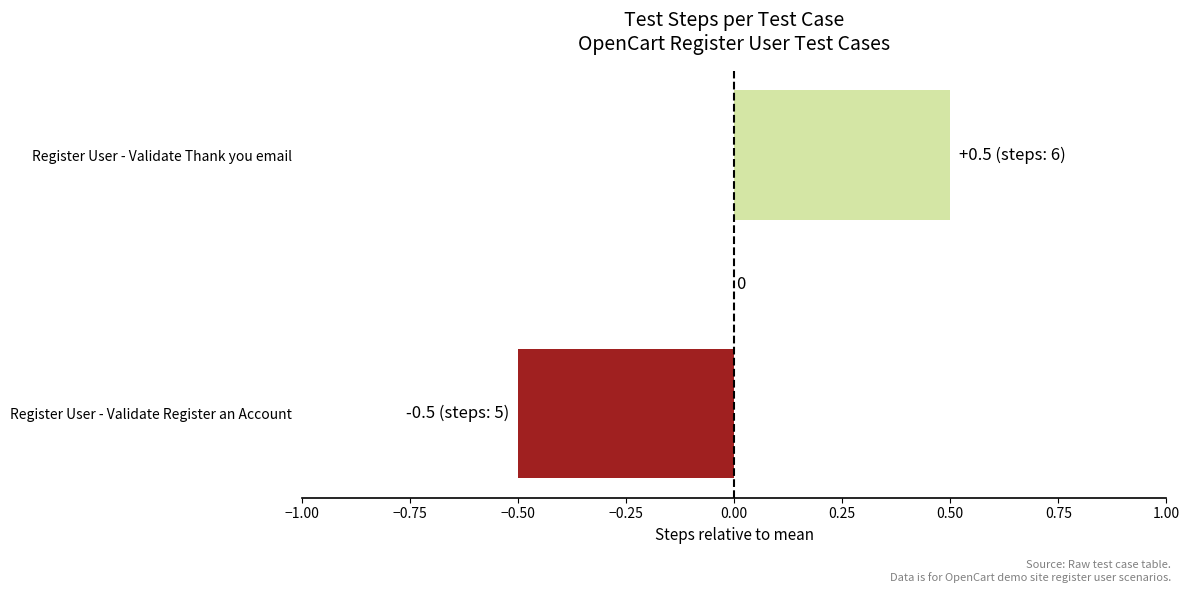

True or false: the data shows 0.7 at Register User - Validate Thank you email.

False